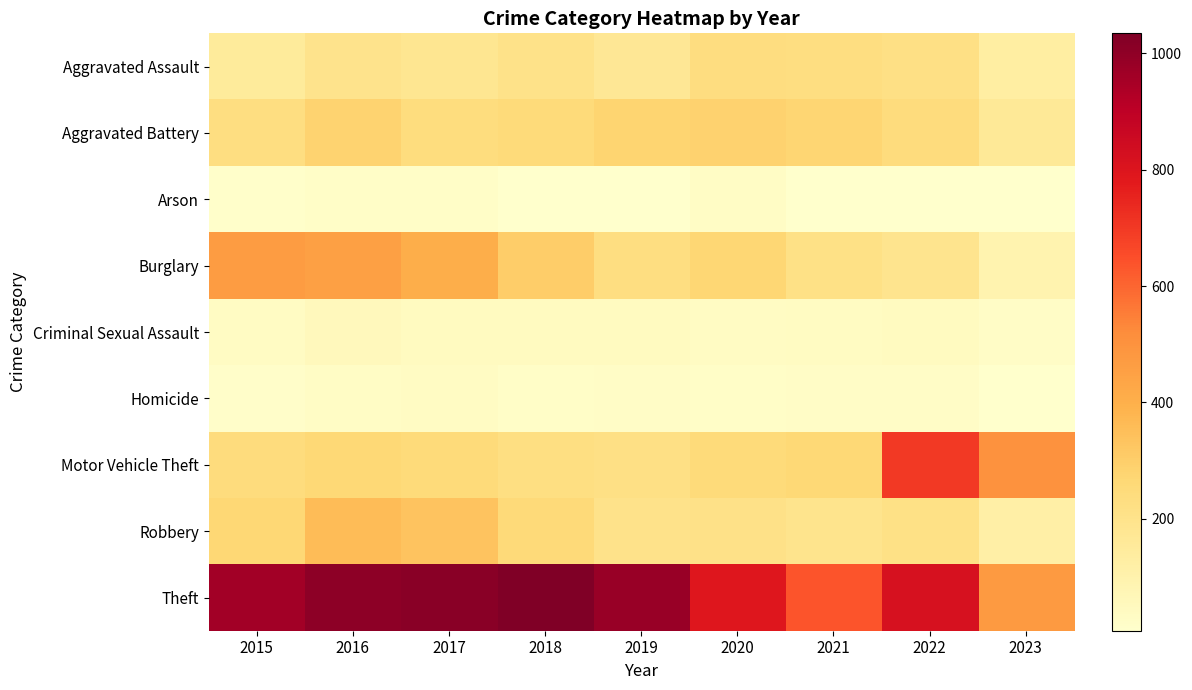

Which series has the largest total across all categories?

Theft